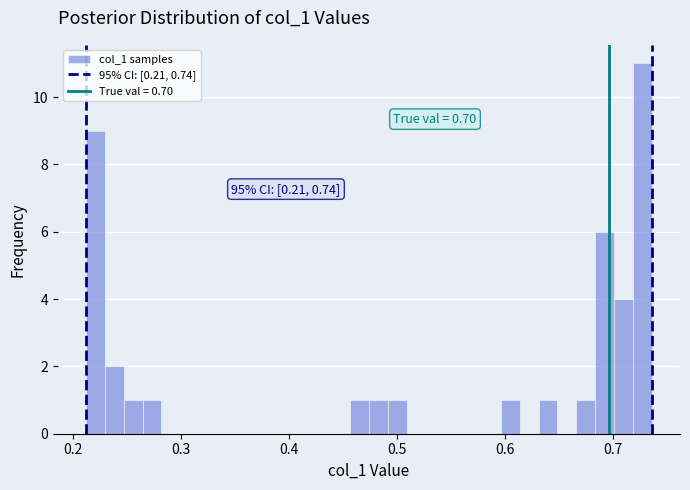

Around what value on the x-axis is the tallest bar? Give the approximate position of its centre, as read against the axis.

0.73